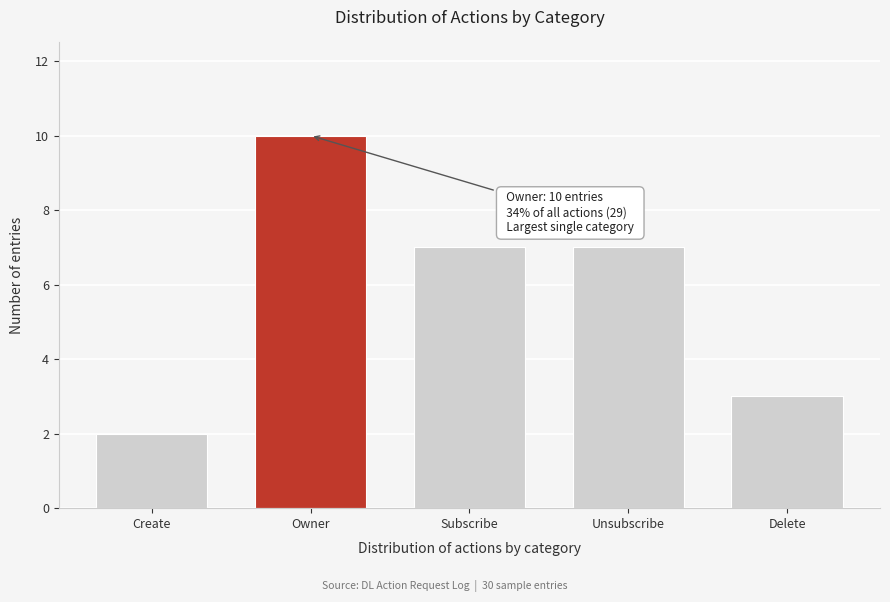

Reading left to right, what are all the values shown in this chart?

Create=2	Owner=10	Subscribe=7	Unsubscribe=7	Delete=3